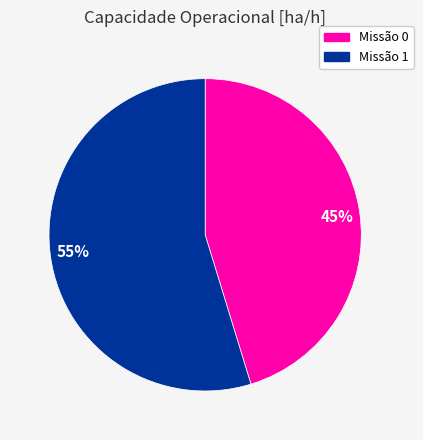

Is the sum of 55% and 45% greater than half?

Yes